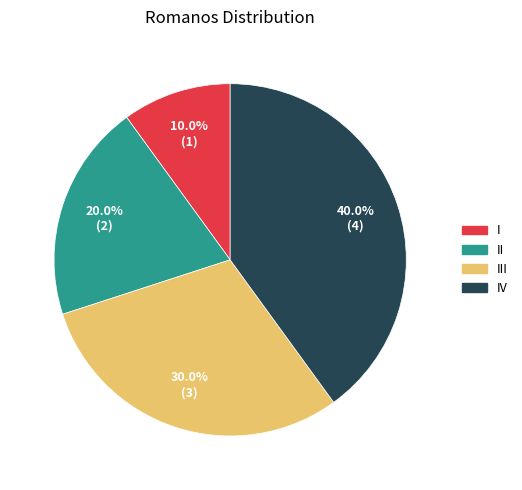

Combined, what portion of the pie is I and III?

40.0%